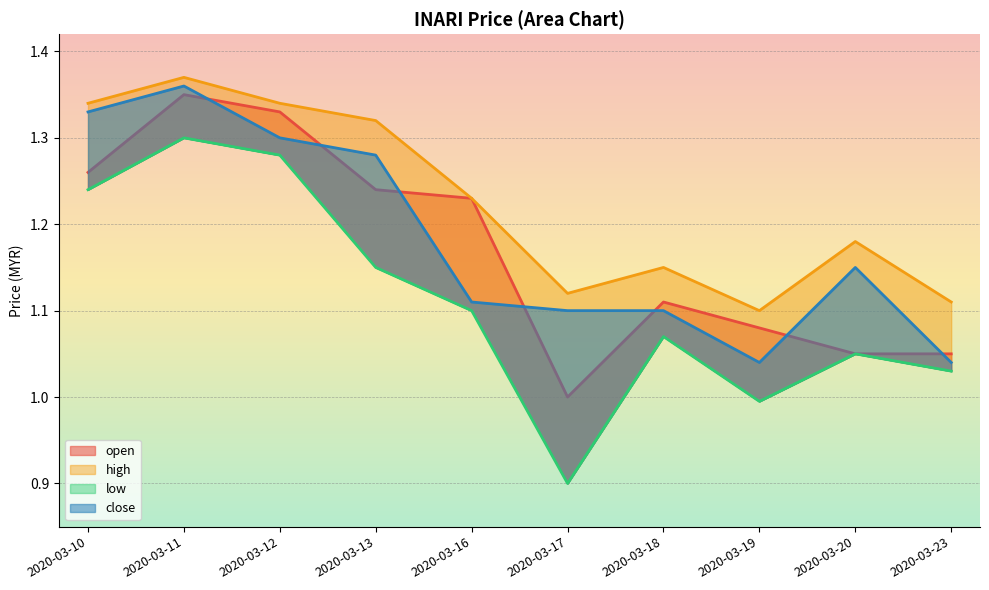

What is the minimum value for high?

1.1